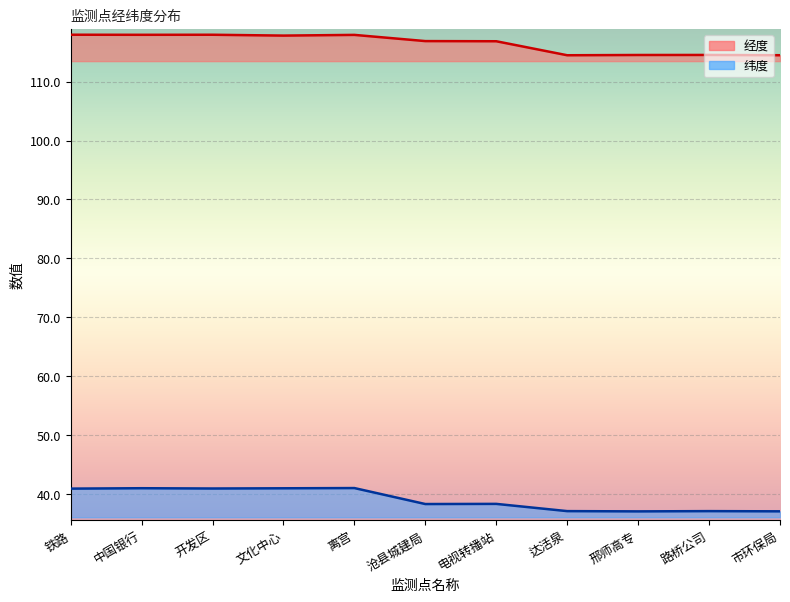

True or false: 经度 and 纬度 cross at least once.

False